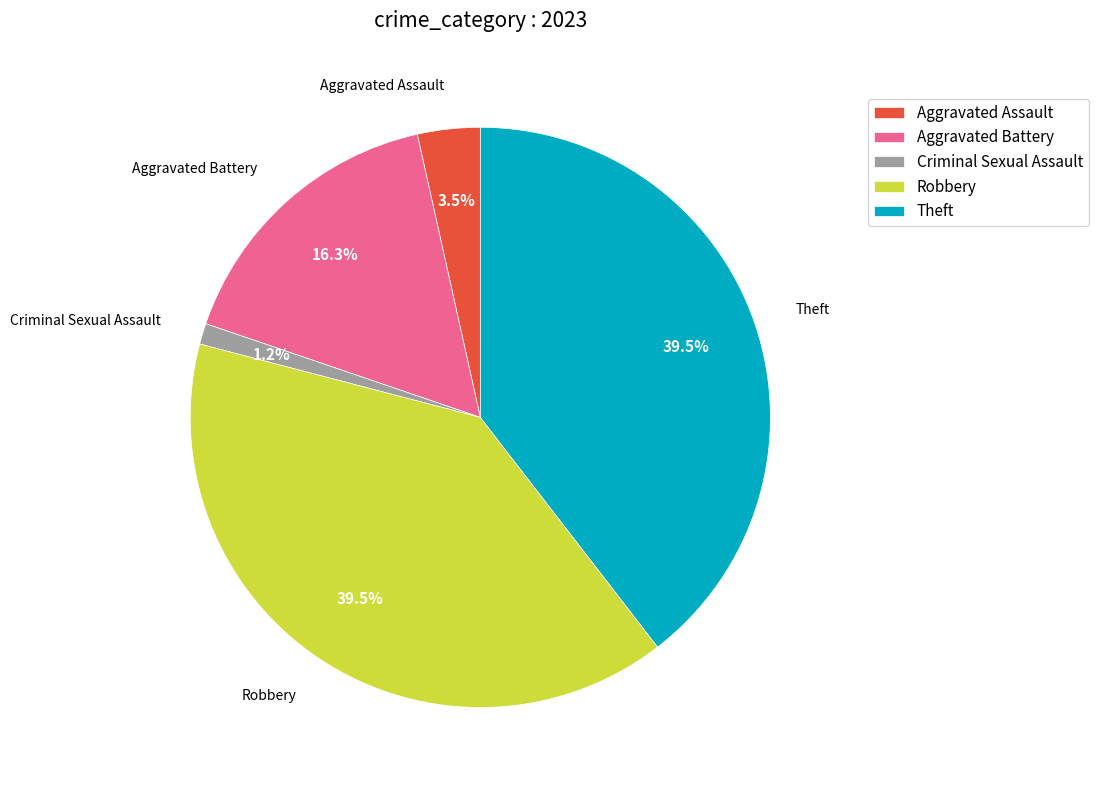

To the nearest percent, what is the difference between the Aggravated Assault and Robbery slice percentages?

36%